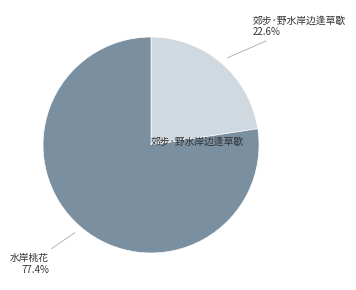

What is the ratio of the value at 郊步·野水岸边逢草歇 to the value at 水岸桃花?

0.3